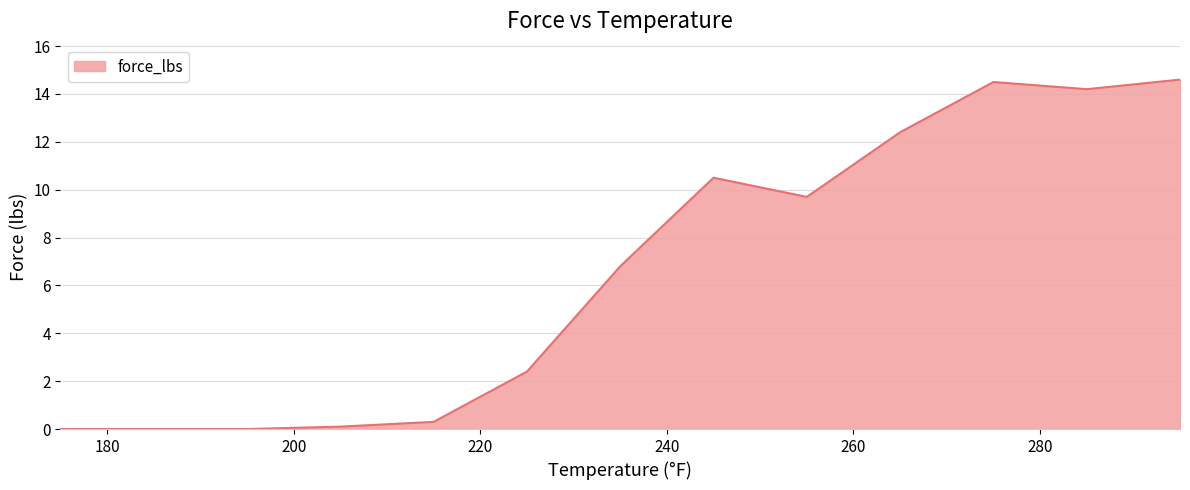

What is the sum of all values?

85.5